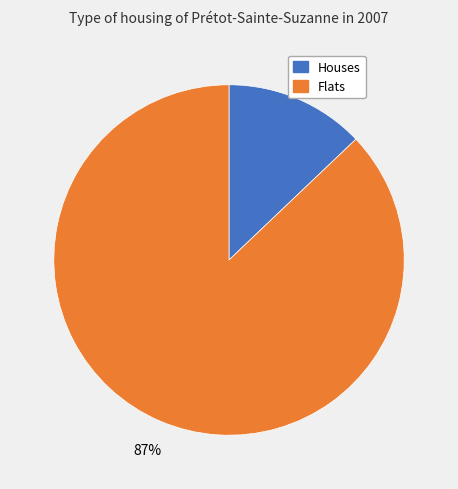

How many segments does this pie chart have?

2